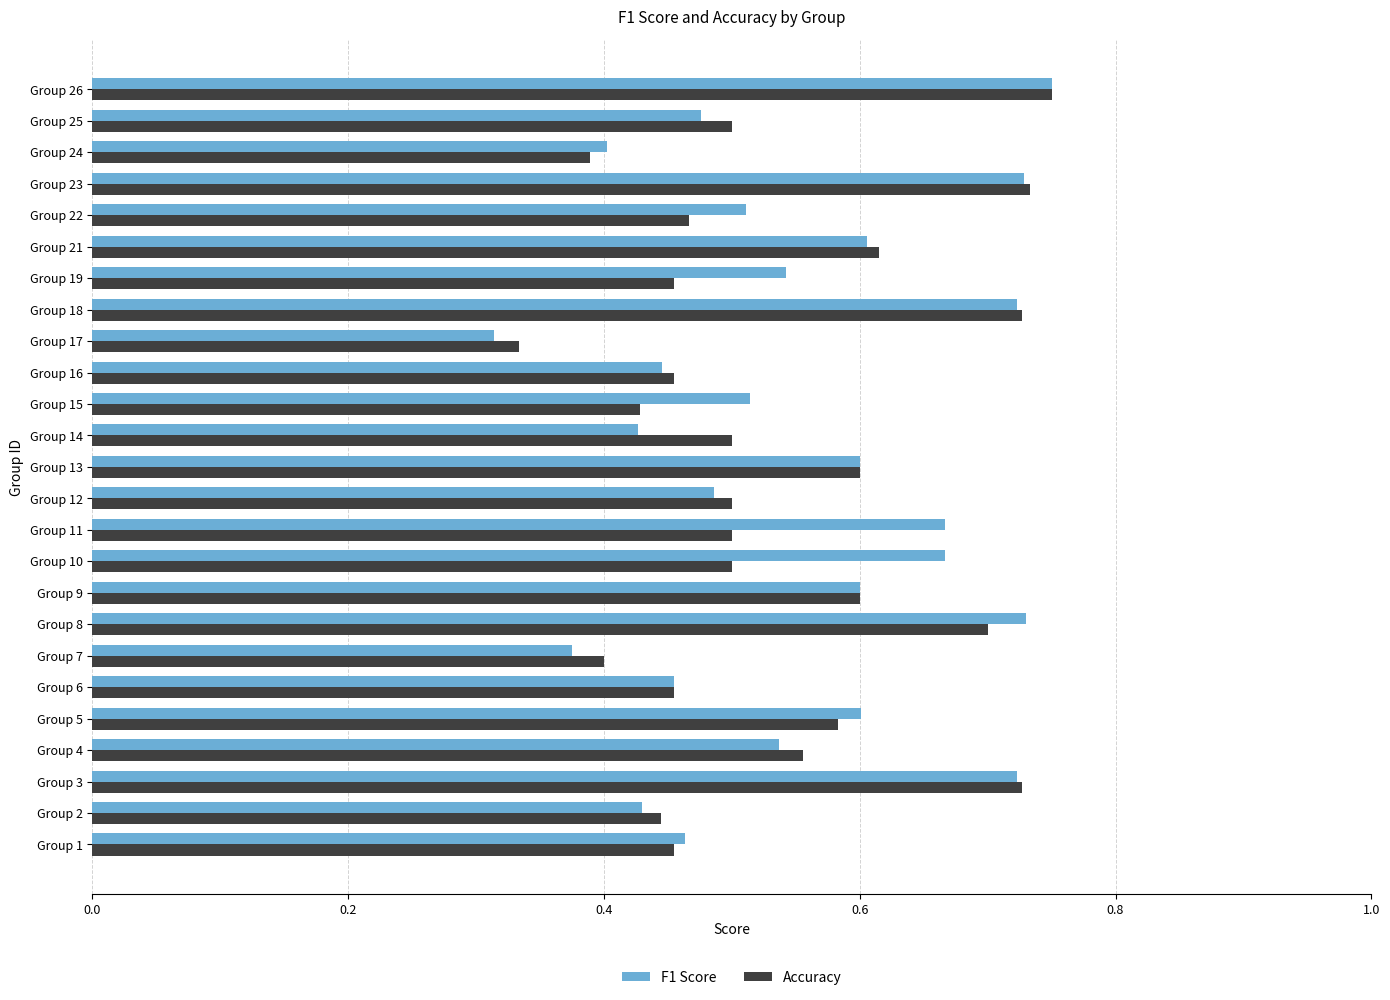

At which category does the chart reach its peak across all series?

Group 26